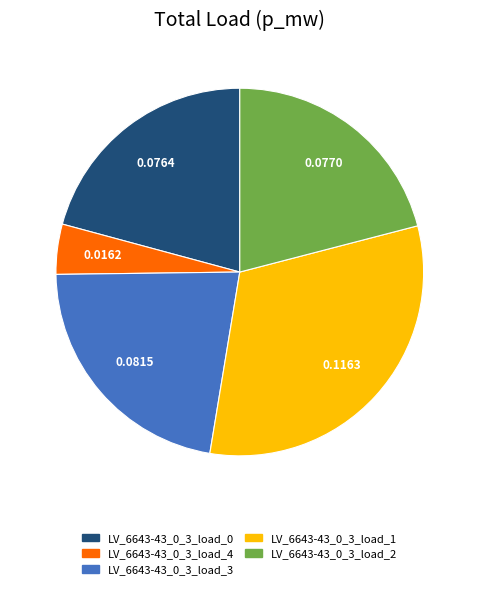

Is there any slice that represents more than half of the pie?

No